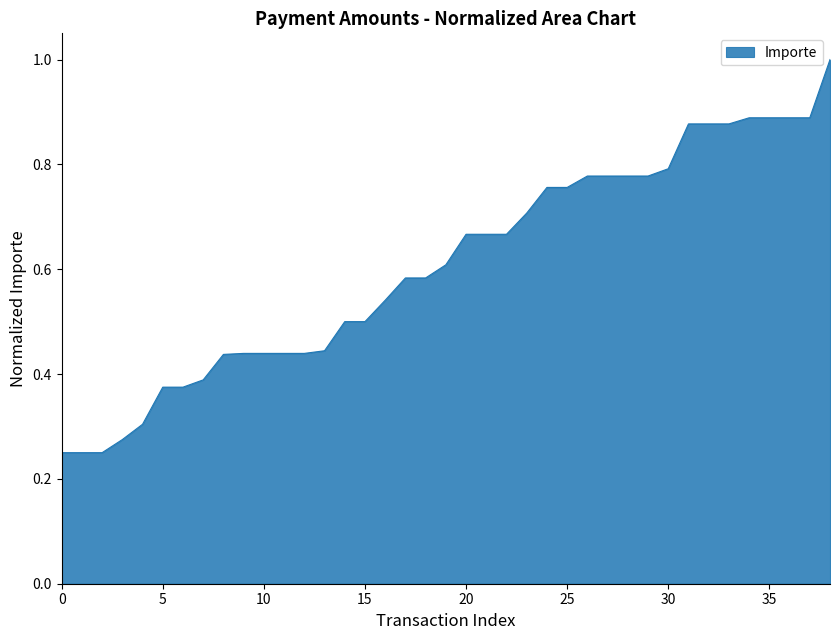

What is the greatest value displayed?

1.0